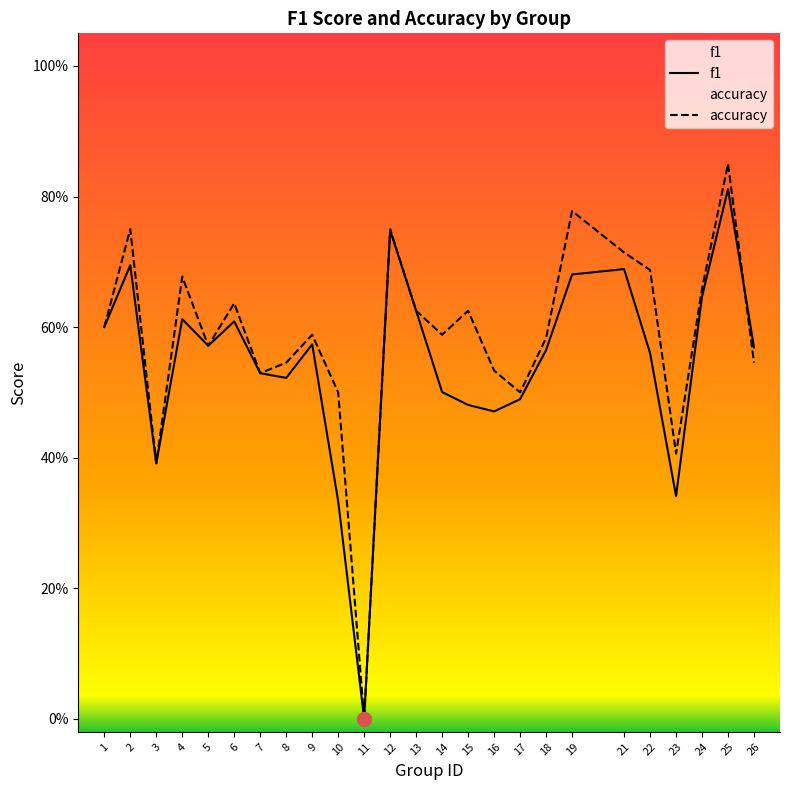

How many lines are shown in the chart?

2